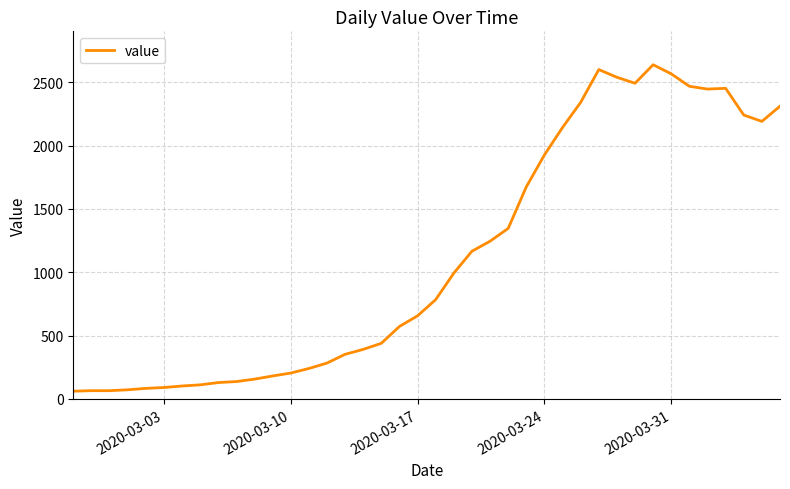

What is the smallest value displayed?

61